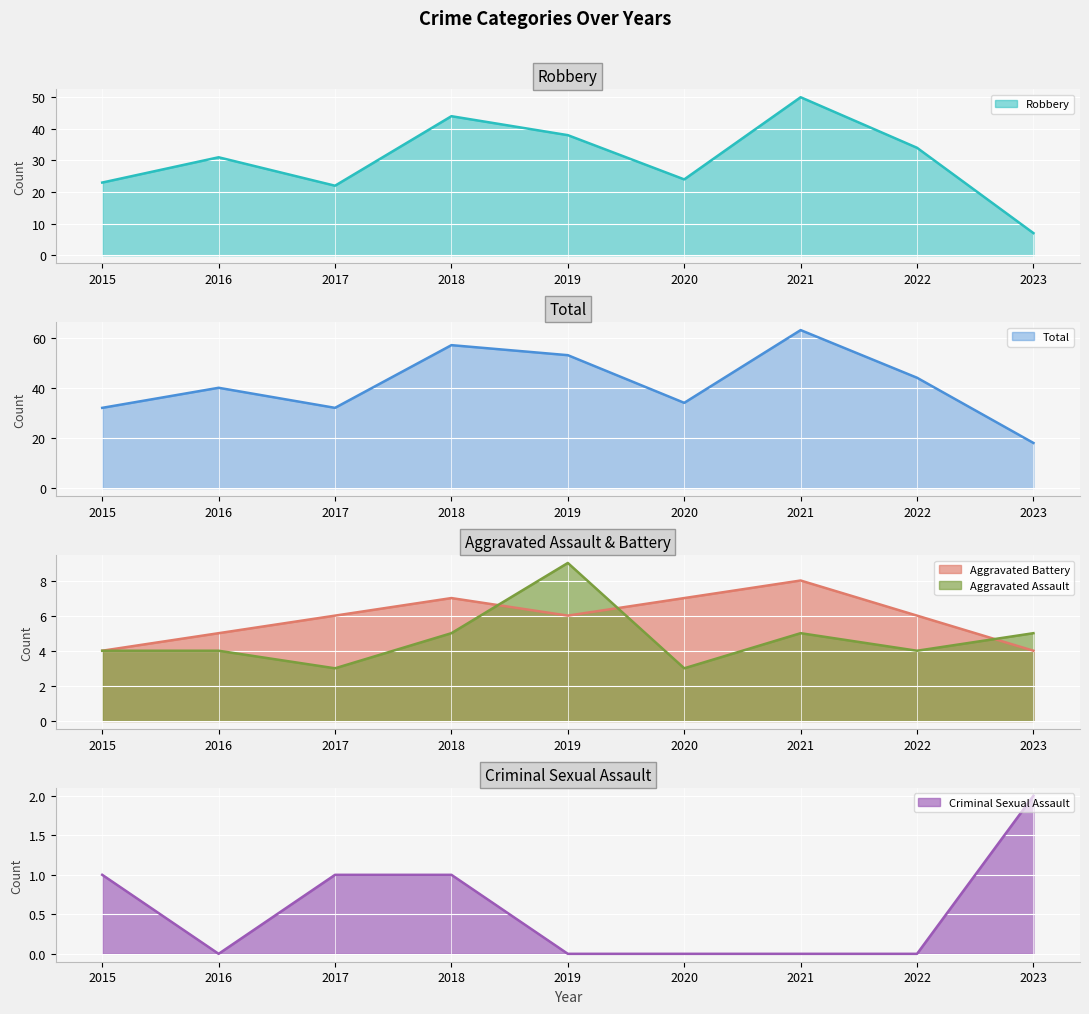

How many lines are shown in the chart?

5